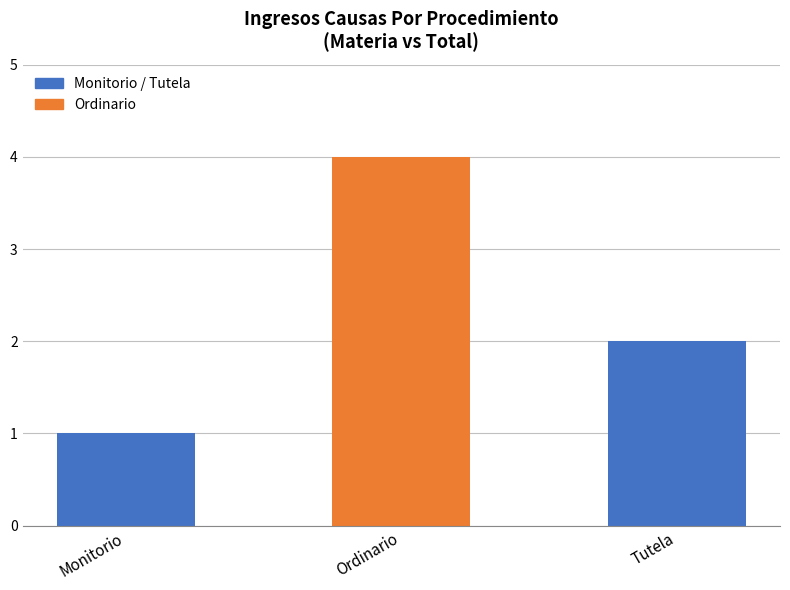

At which label is the value closest to 2?

Tutela